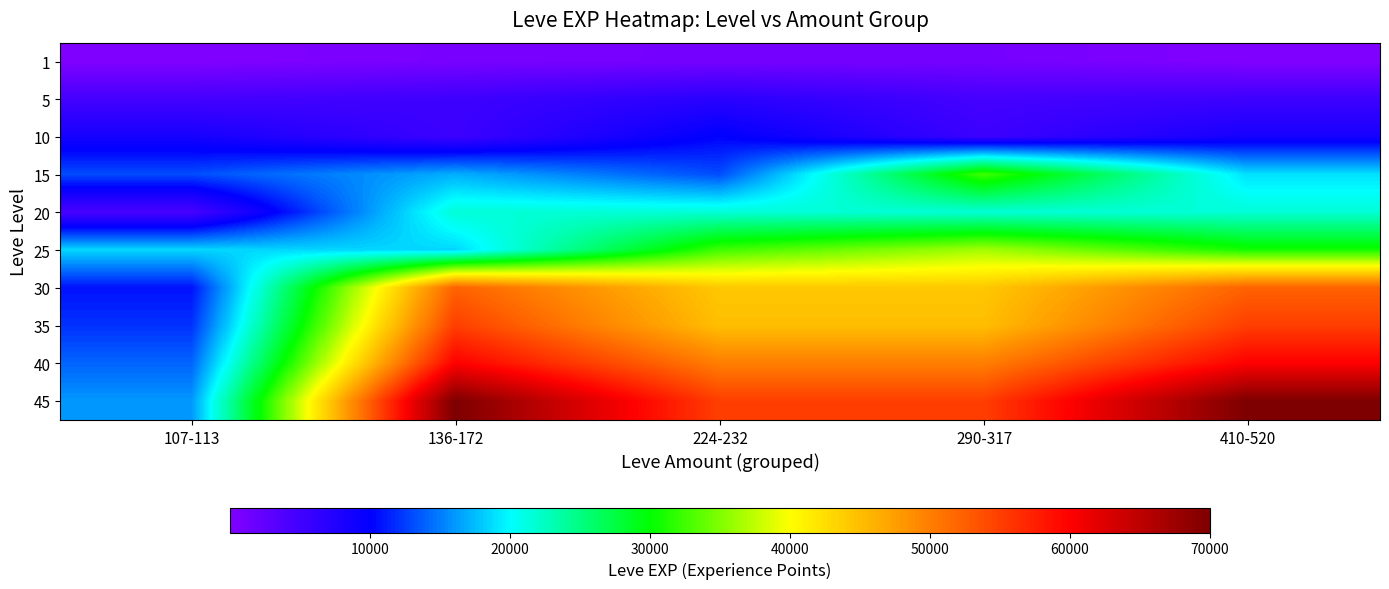

Which series has the largest range (max minus min)?

45